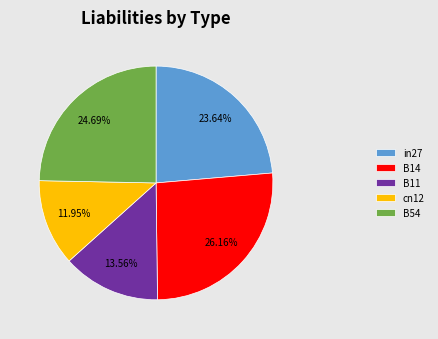

How many slices are in this pie chart?

5